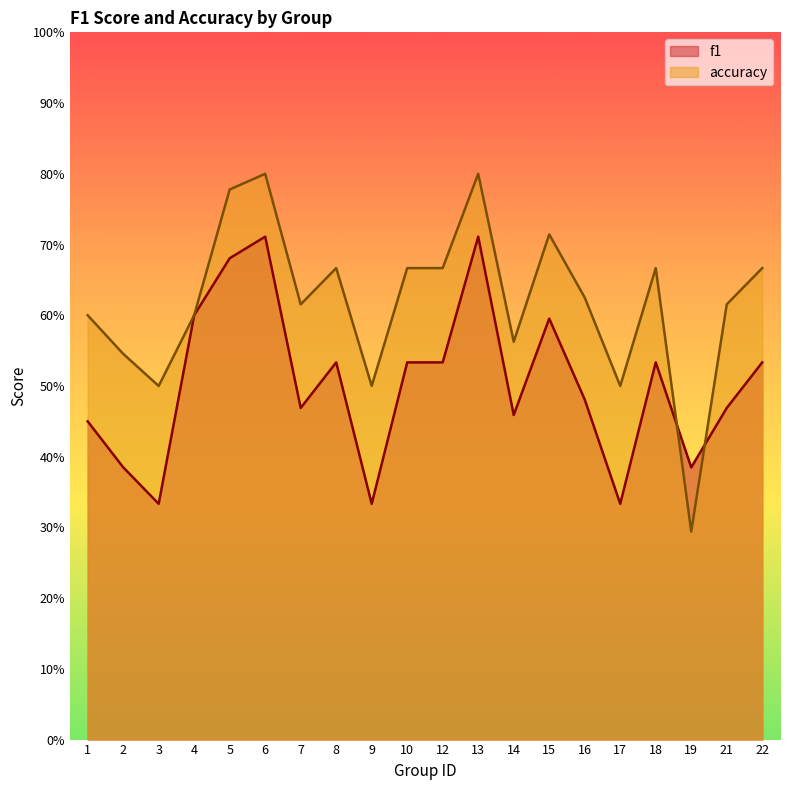

What is the difference between the second highest and minimum values in the accuracy series?

0.5